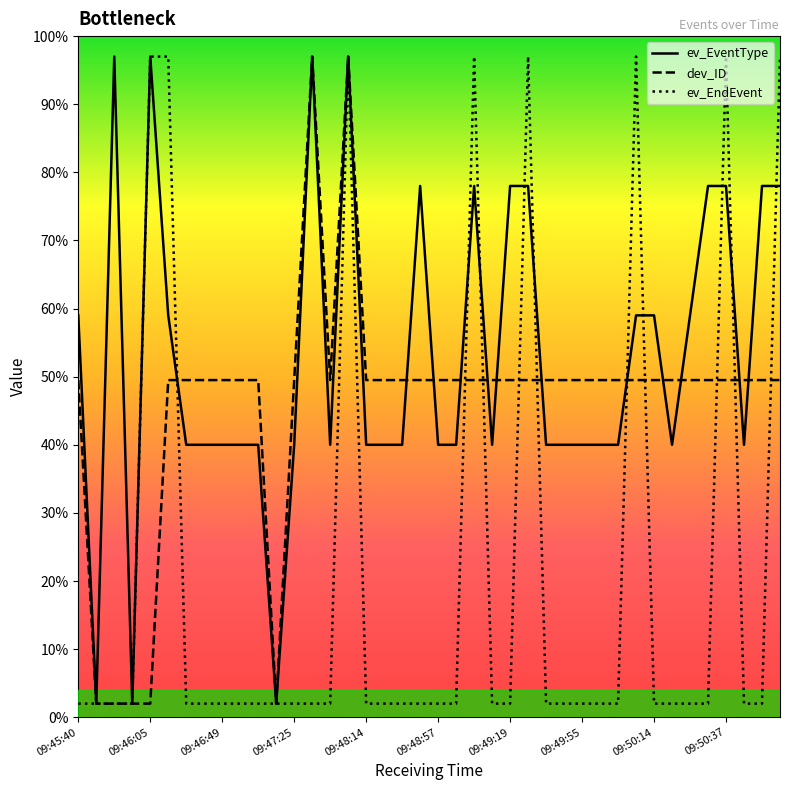

List the series in order of their overall mean, highest first.

ev_EventType, dev_ID, ev_EndEvent